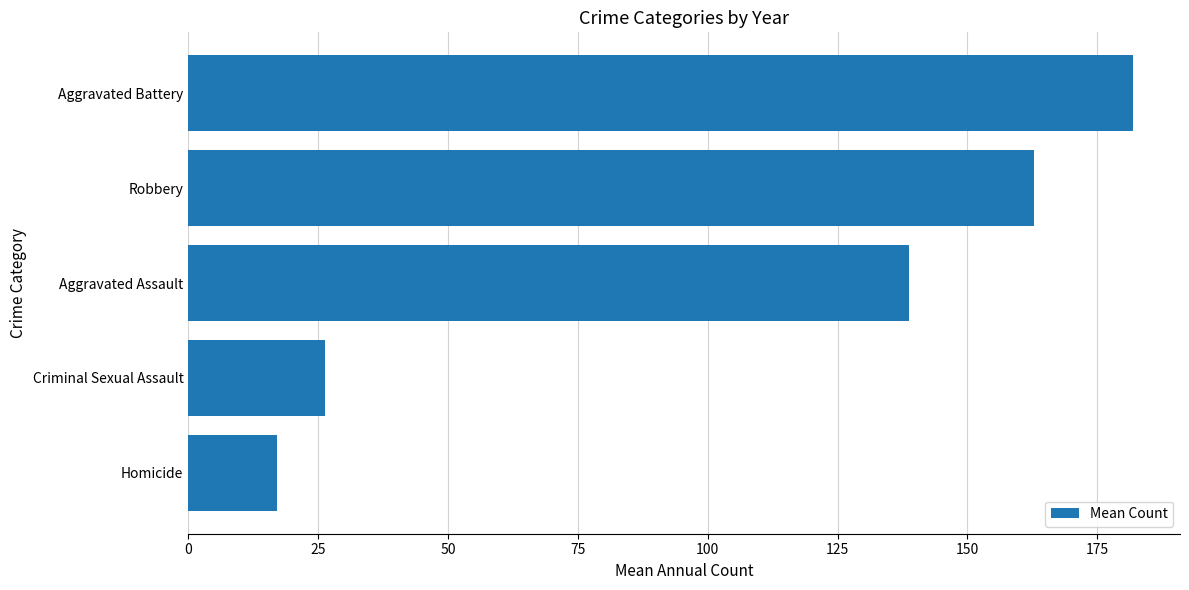

How many data points does each series have?

5